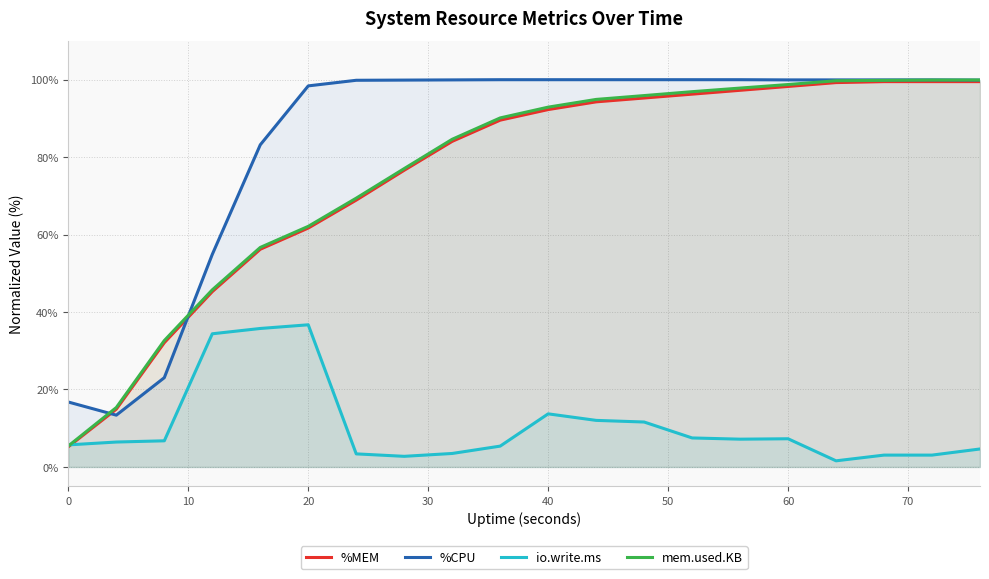

Is it true that mem.used.KB equals 64.7 at 40?

False